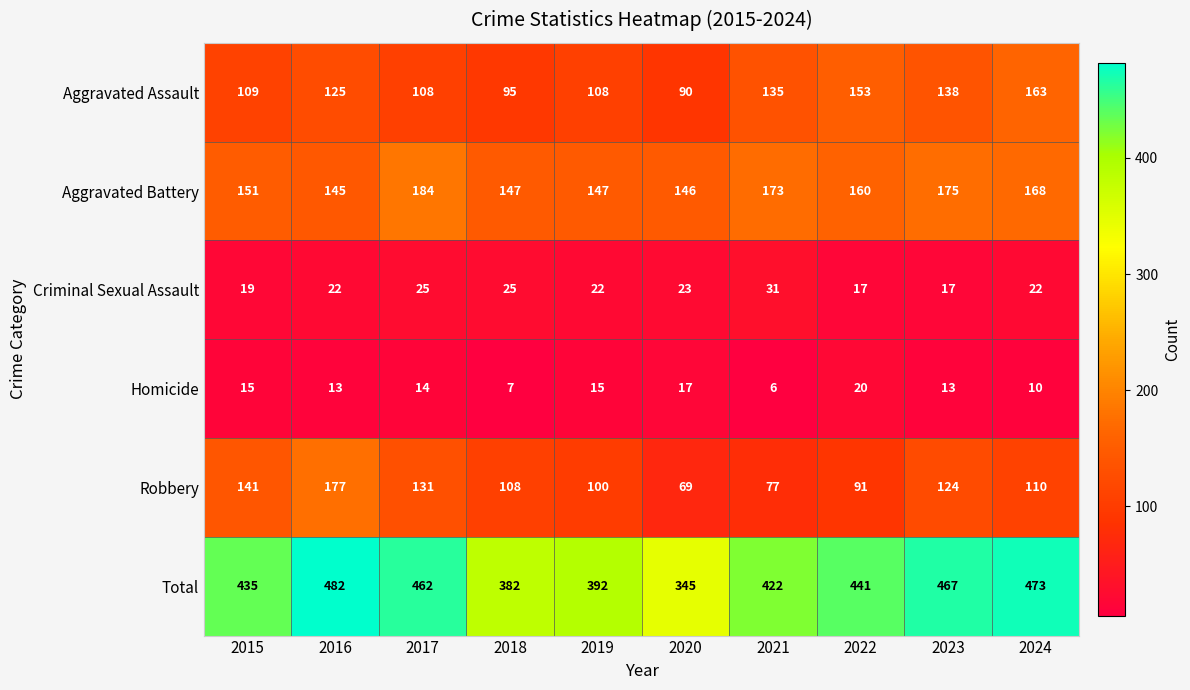

What is the smallest value displayed?

6